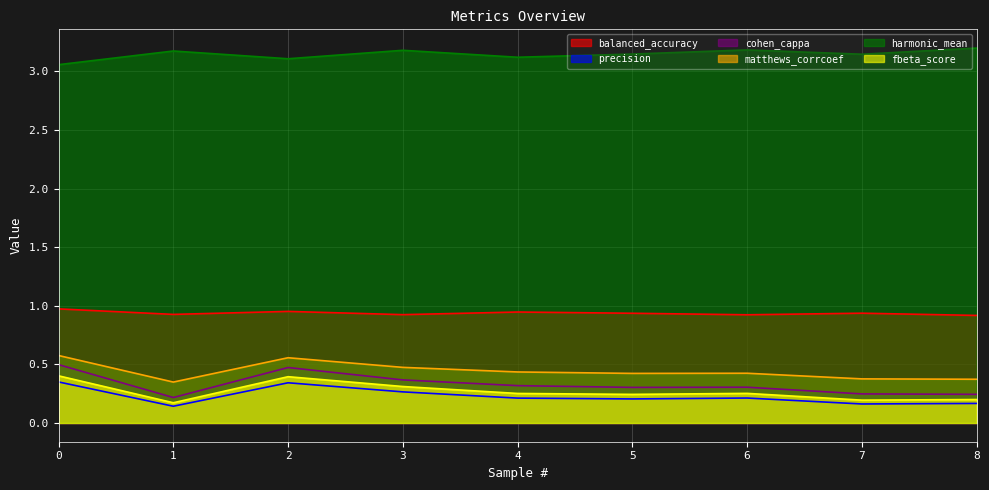

How many lines are shown in the chart?

6